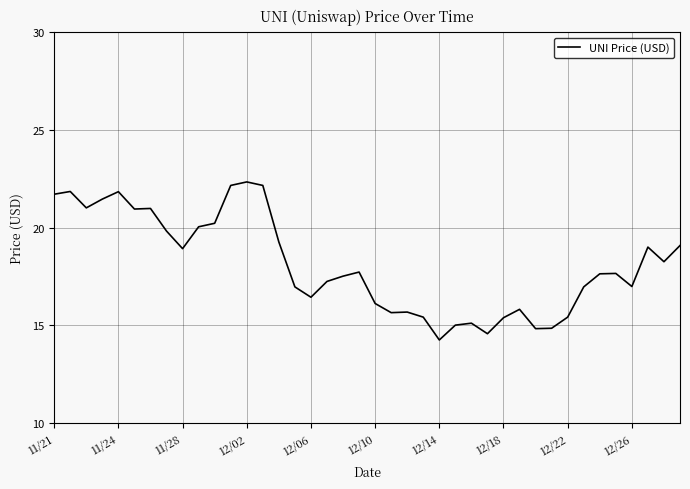

What is the minimum value shown in the chart?

14.2